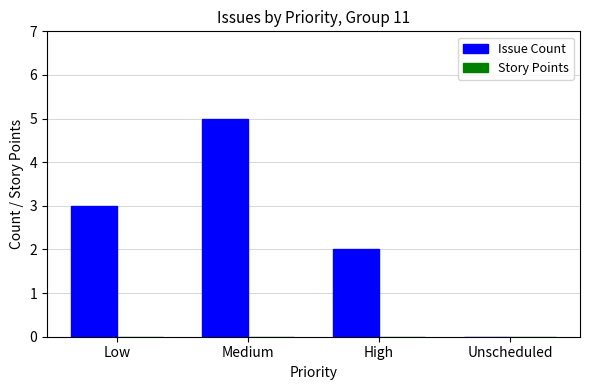

Which label corresponds to the largest value in the chart?

Medium